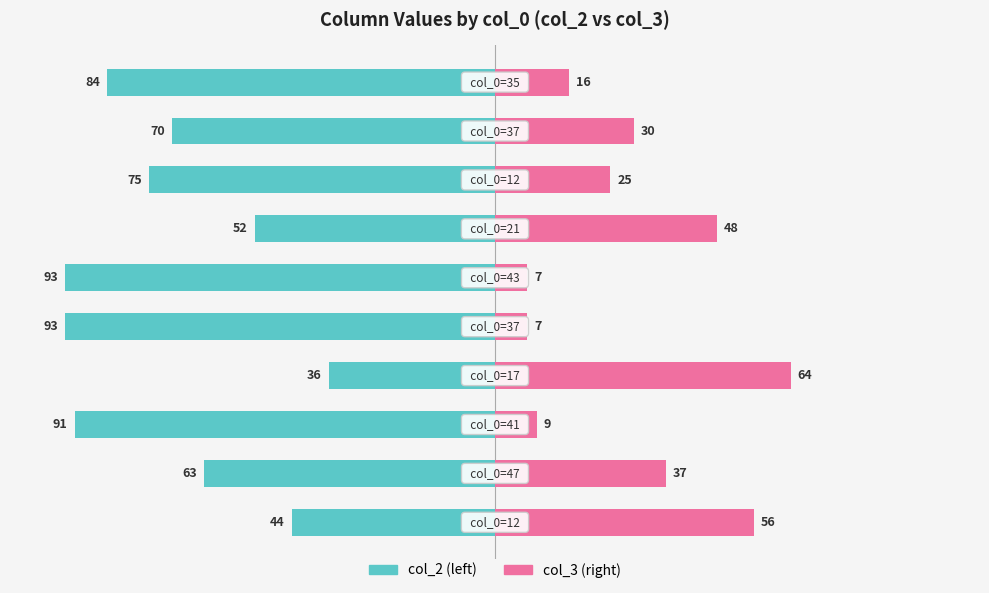

Reading left to right, transcribe all the data shown in this chart.

col_2 (left): -44	-63	-91	-36	-93	-93	-52	-75	-70	-84
col_3 (right): 56	37	9	64	7	7	48	25	30	16